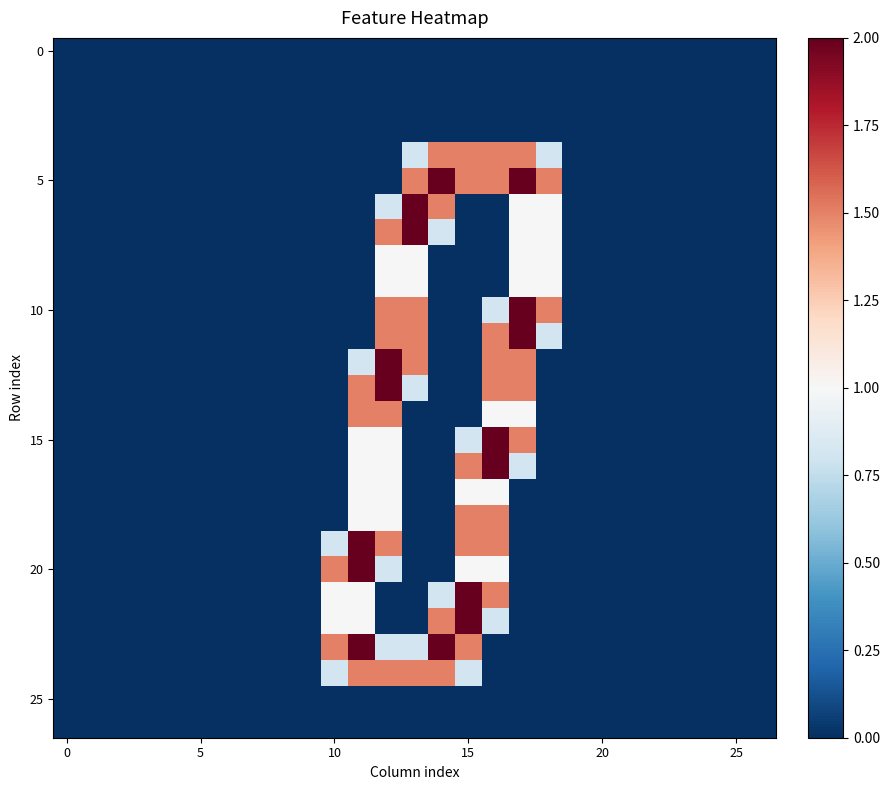

At which category is the sum across all series the highest?

12